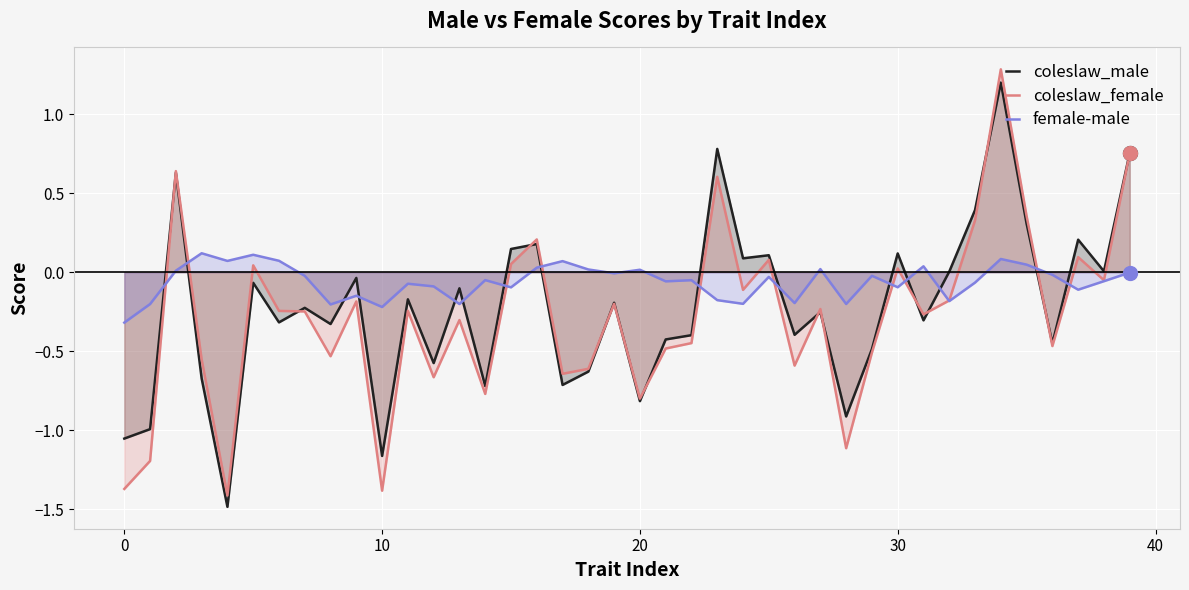

What is the smallest value displayed?

-1.5